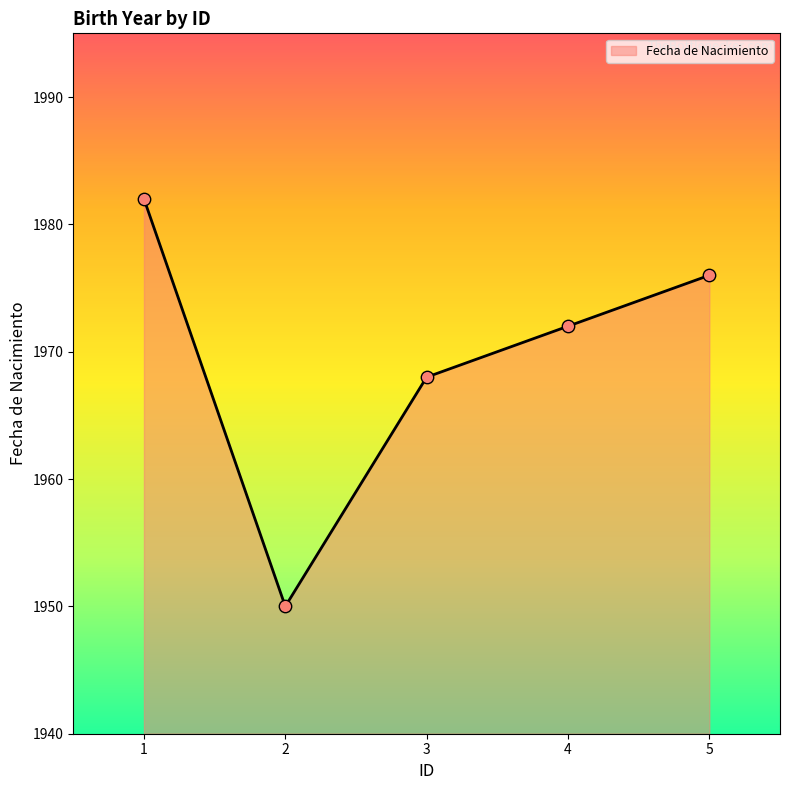

What is the change in value from 1 to 4?

-10